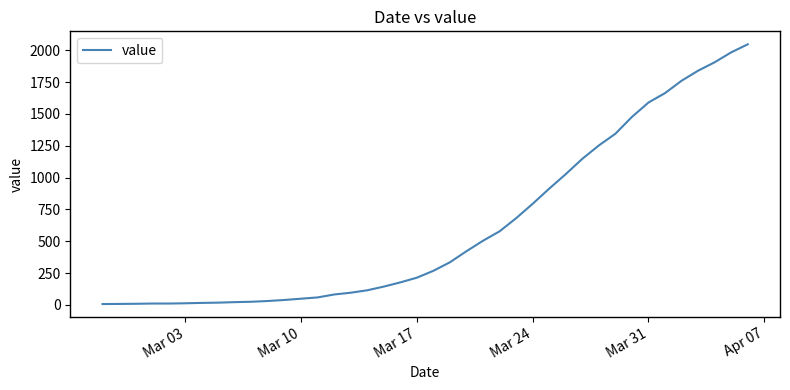

How many lines are shown in the chart?

1